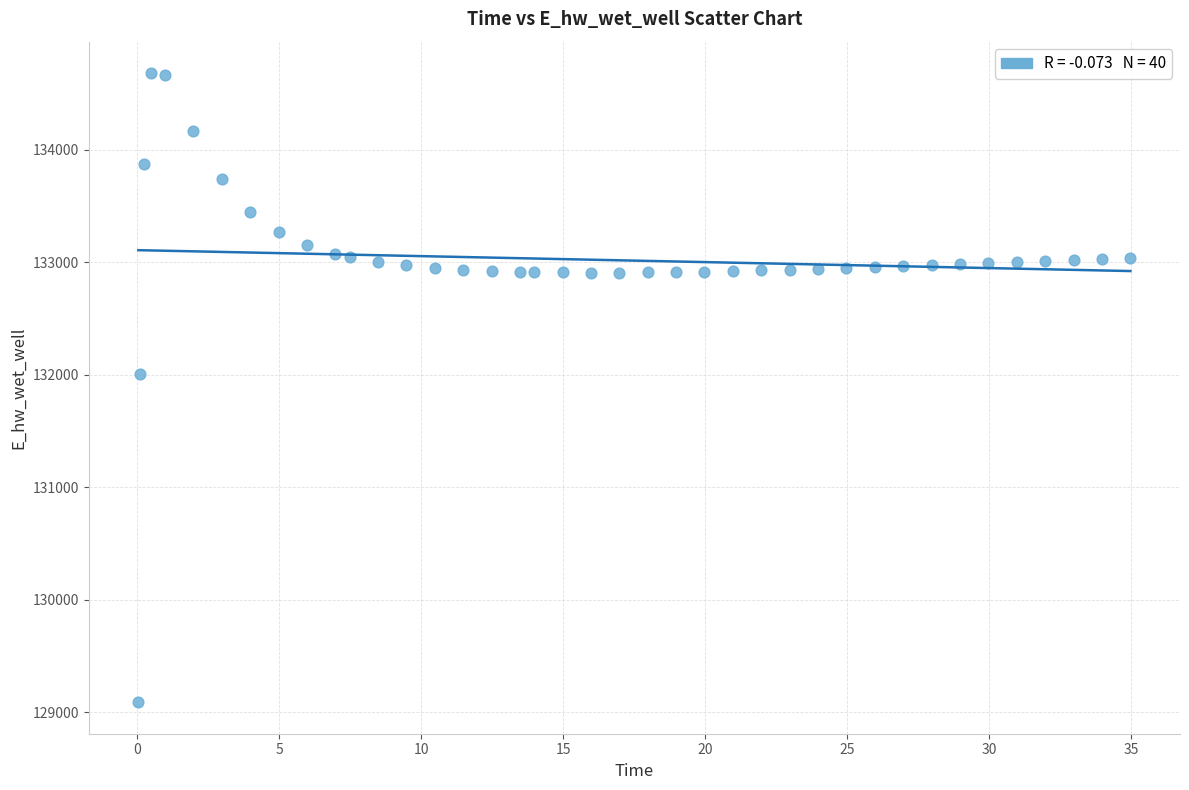

What Y value in the scatter plot is closest to 131885?

132006.7